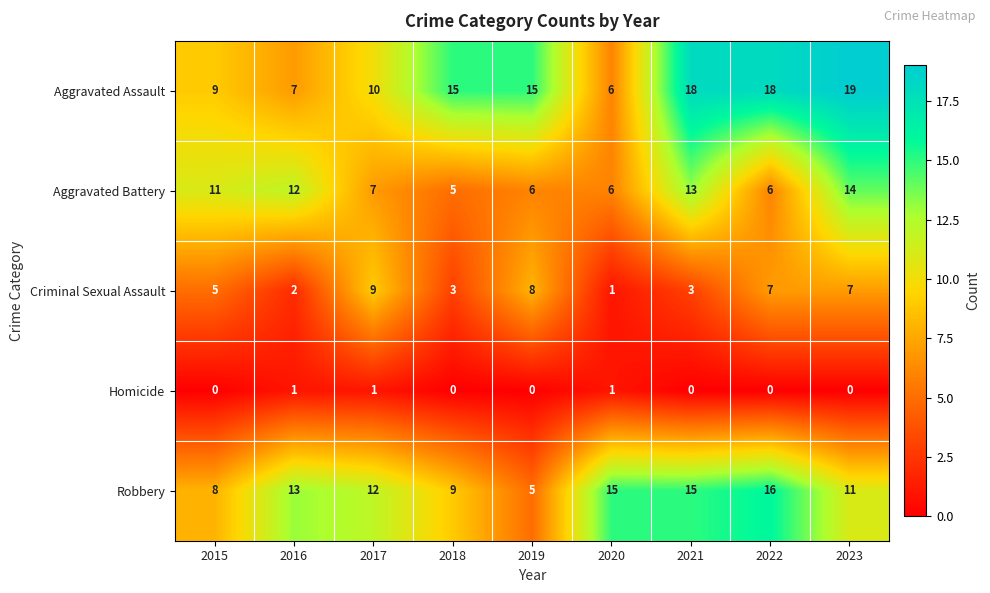

At which label does Aggravated Battery first exceed 7?

2015